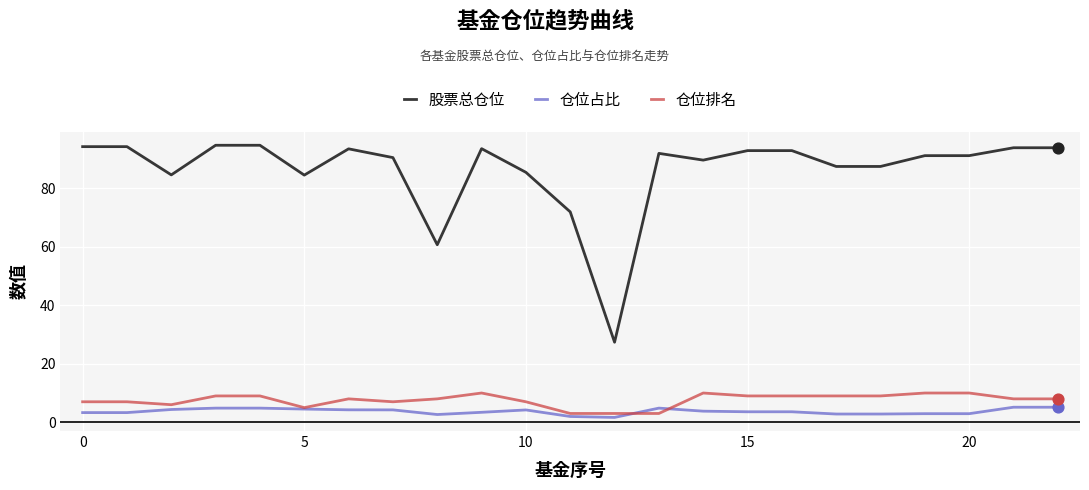

What is the greatest value displayed?

94.8